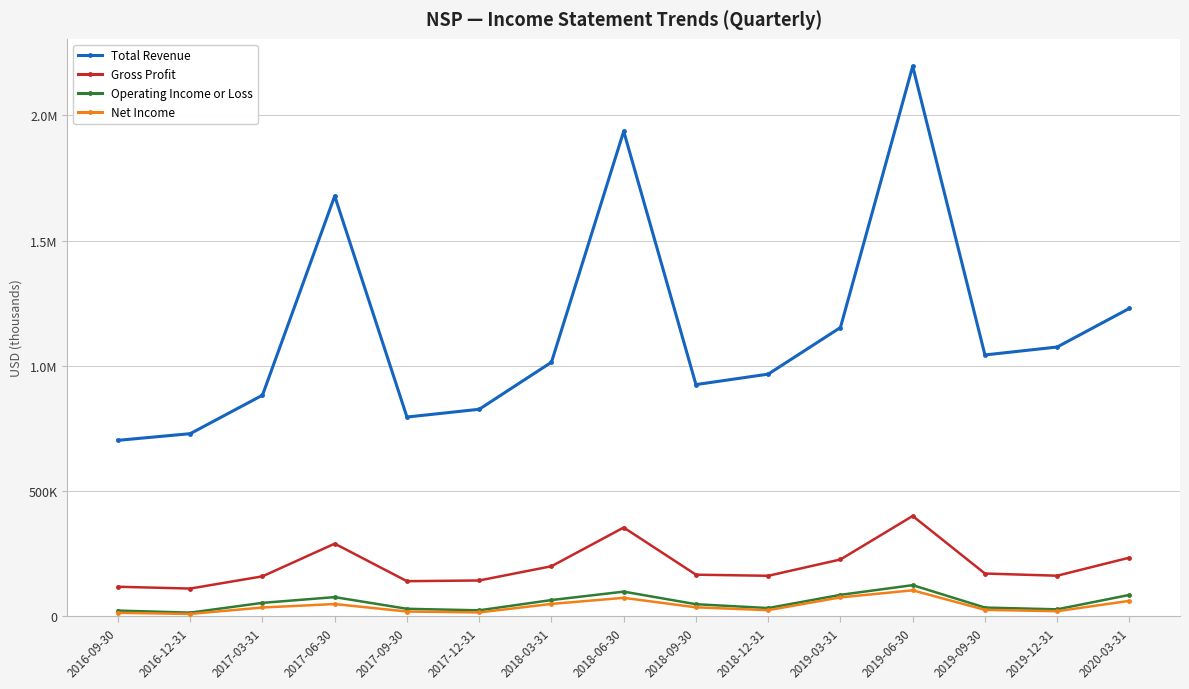

How many interior local peaks does the Operating Income or Loss series have?

3